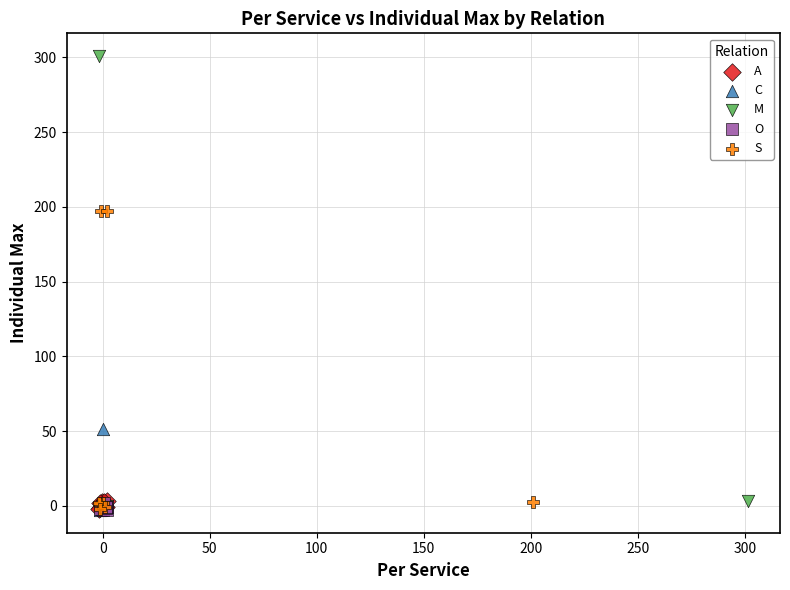

Which series contains the highest Y value?

M